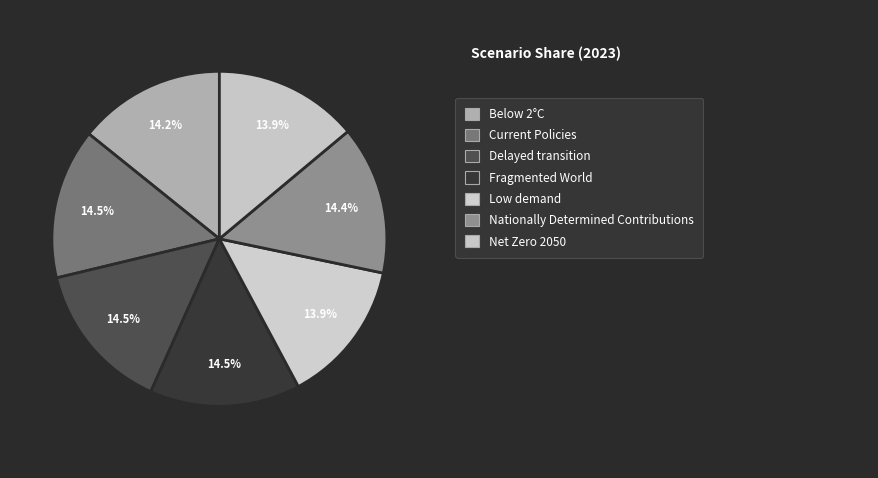

How many segments does this pie chart have?

7